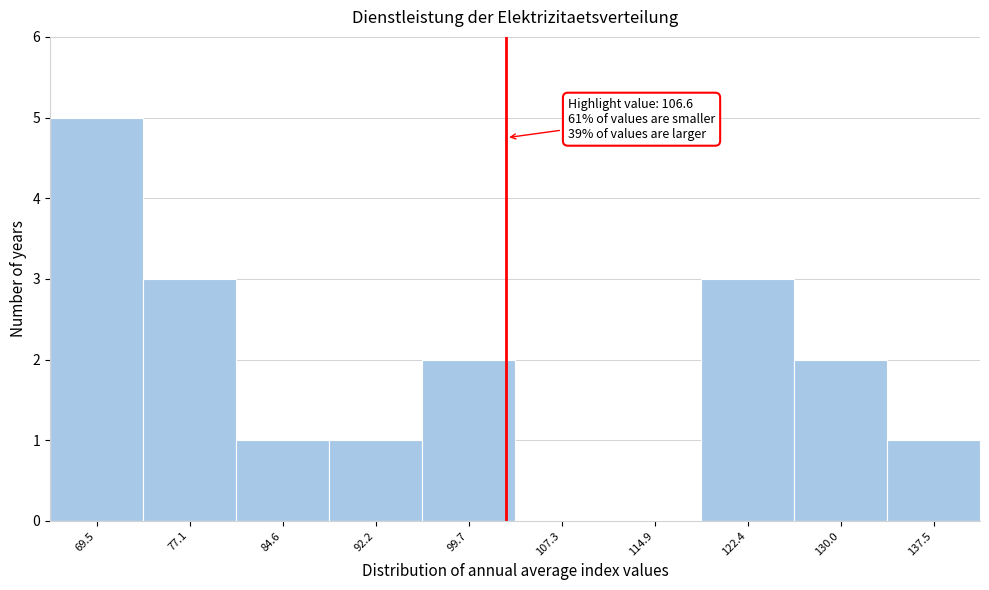

Reading left to right, list all the values displayed in this chart.

69.5=5	77.1=3	84.6=1	92.2=1	99.7=2	107.3=0	114.9=0	122.4=3	130.0=2	137.5=1